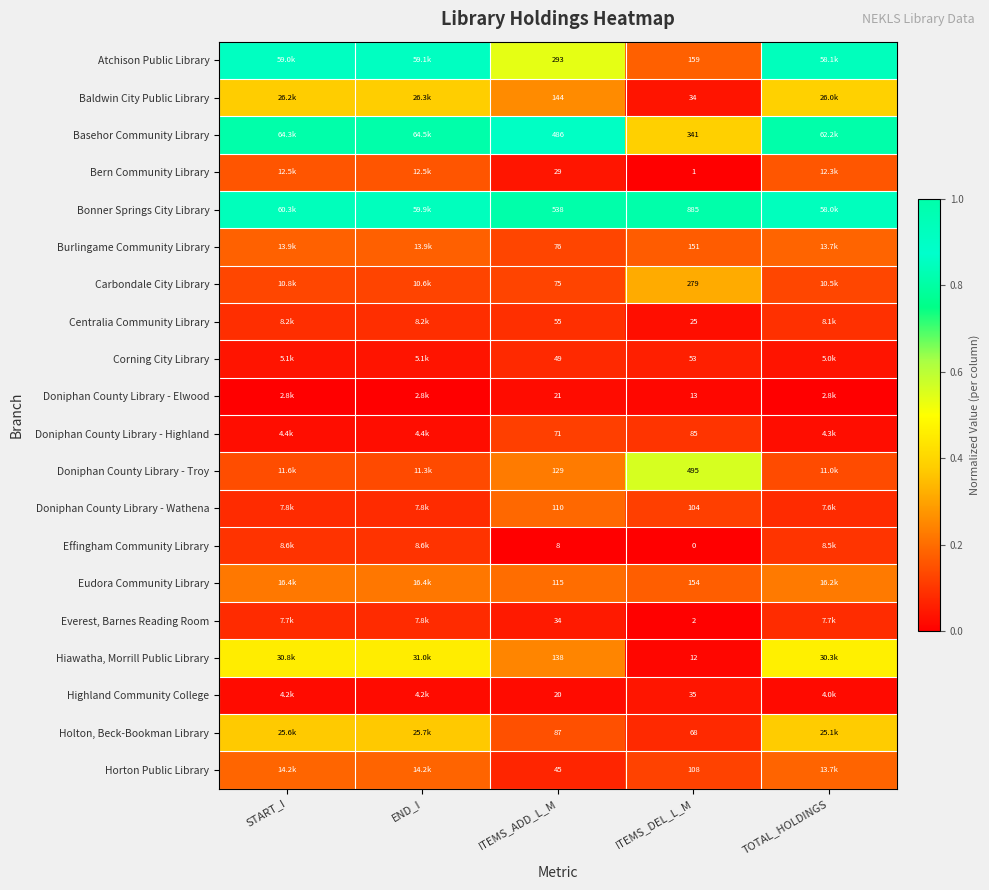

Rank the series at ITEMS_DEL_L_M from lowest to highest value.

Effingham Community Library, Bern Community Library, Everest, Barnes Reading Room, Hiawatha, Morrill Public Library, Doniphan County Library - Elwood, Centralia Community Library, Baldwin City Public Library, Highland Community College, Corning City Library, Holton, Beck-Bookman Library, Doniphan County Library - Highland, Doniphan County Library - Wathena, Horton Public Library, Burlingame Community Library, Eudora Community Library, Atchison Public Library, Carbondale City Library, Basehor Community Library, Doniphan County Library - Troy, Bonner Springs City Library